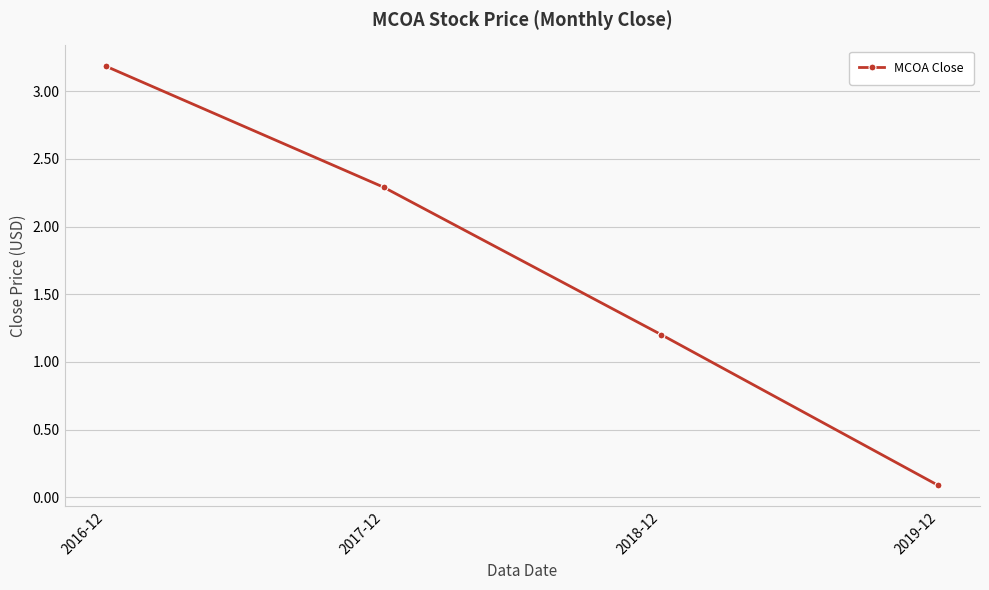

Which category has the lowest value across all series?

2019-12